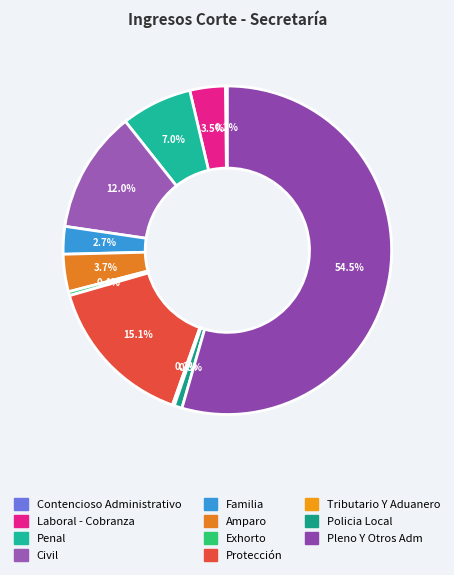

Which category has the smallest portion of the pie?

Contencioso Administrativo